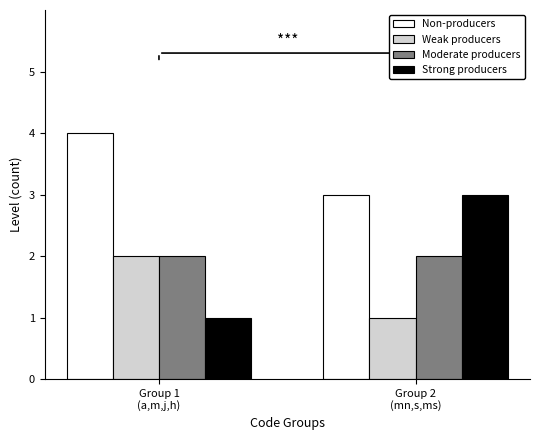

What is the value of the Strong producers bar at the 1st from the left?

1